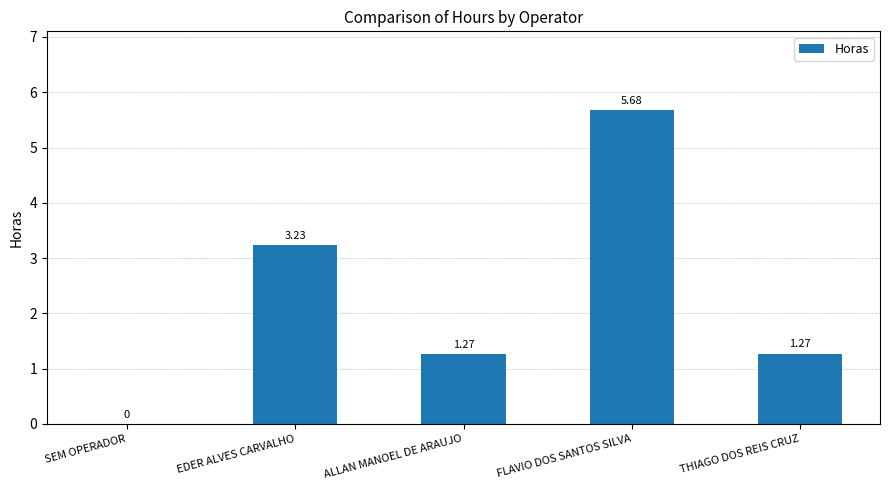

Between EDER ALVES CARVALHO and FLAVIO DOS SANTOS SILVA, which is larger?

FLAVIO DOS SANTOS SILVA